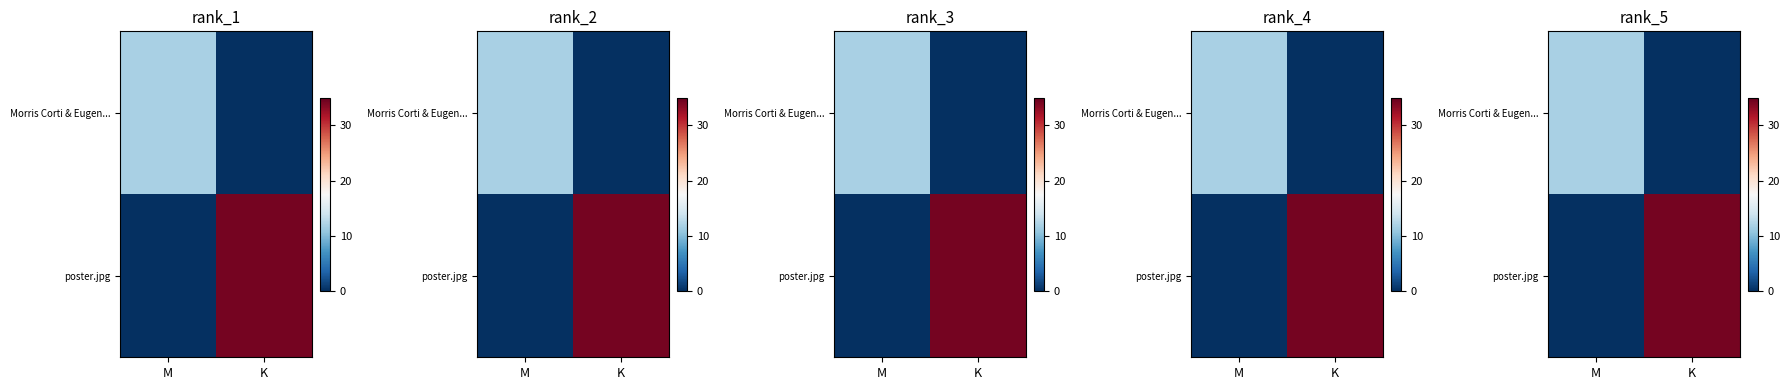

What is the difference between the Morris Corti & Eugen... values at K and M?

11.8